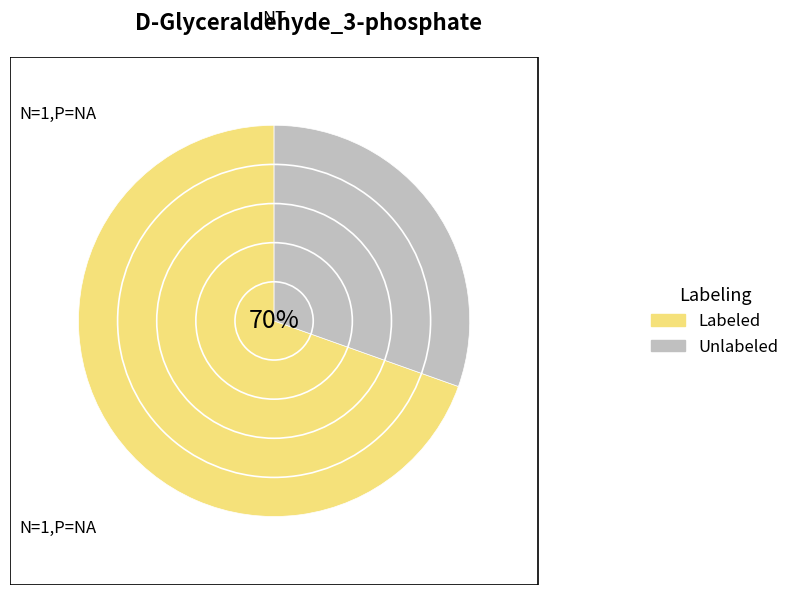

Is 0 the majority of the pie?

No